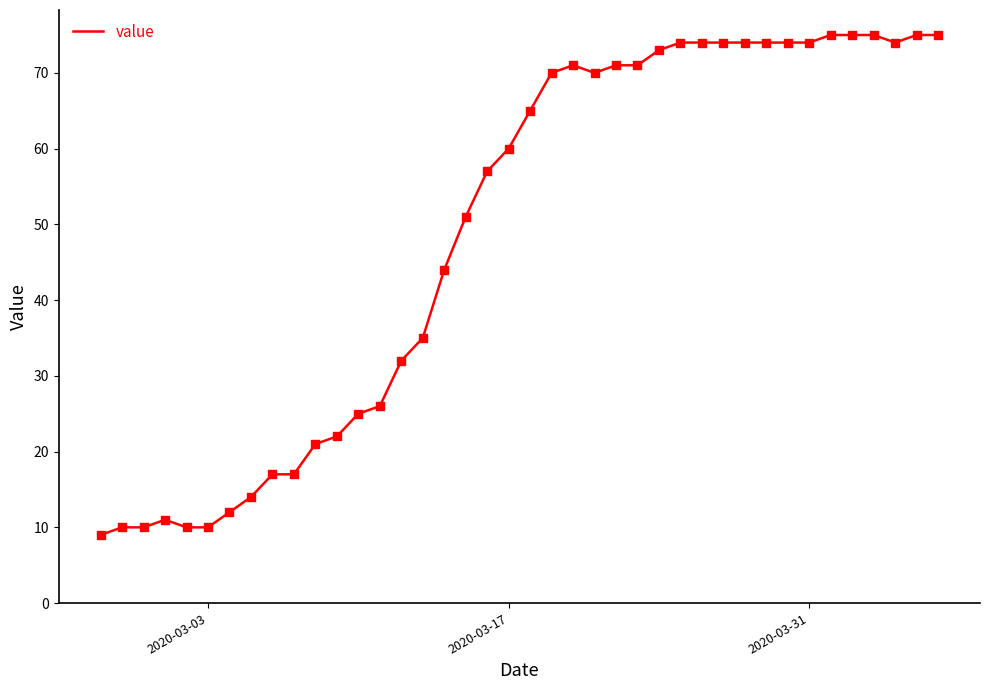

What is the difference between the maximum and minimum values?

66